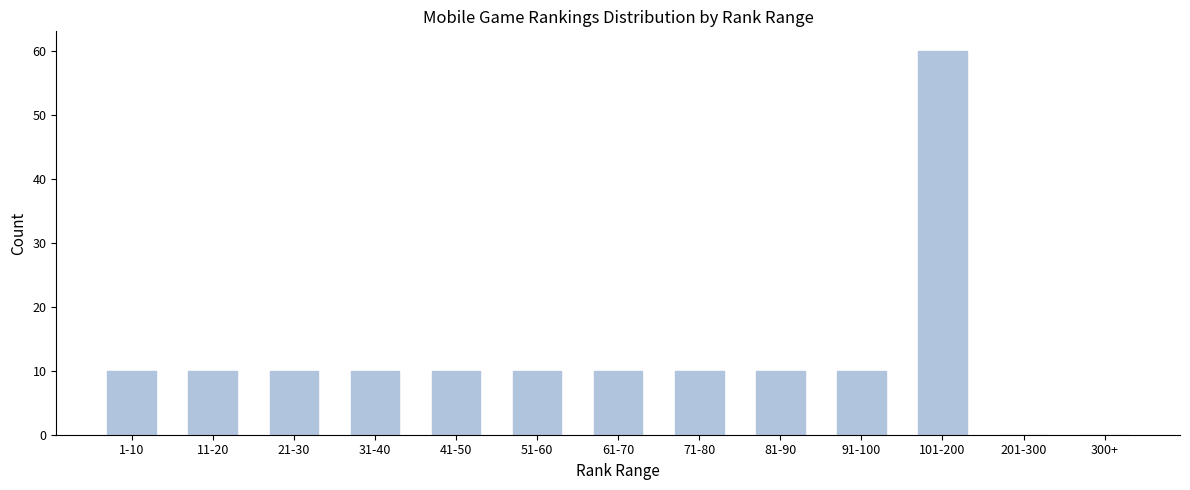

Reading right to left, transcribe all the data shown in this chart.

300+=0	201-300=0	101-200=60	91-100=10	81-90=10	71-80=10	61-70=10	51-60=10	41-50=10	31-40=10	21-30=10	11-20=10	1-10=10